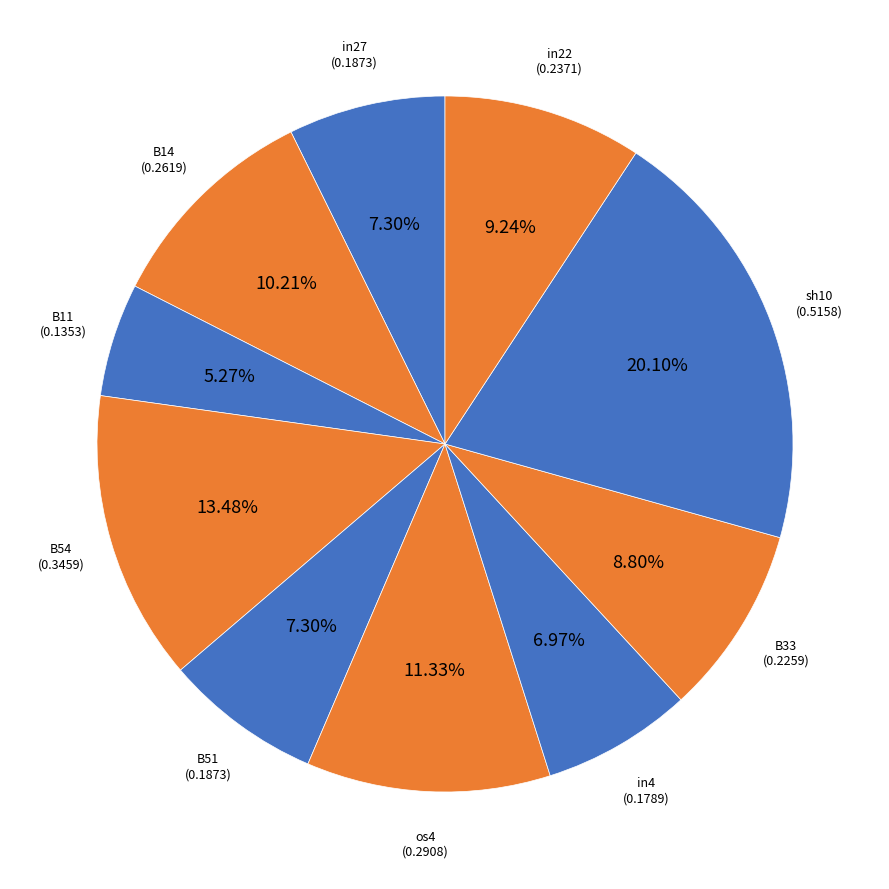

To the nearest percent, what is the difference between the largest and smallest slice percentages?

15%